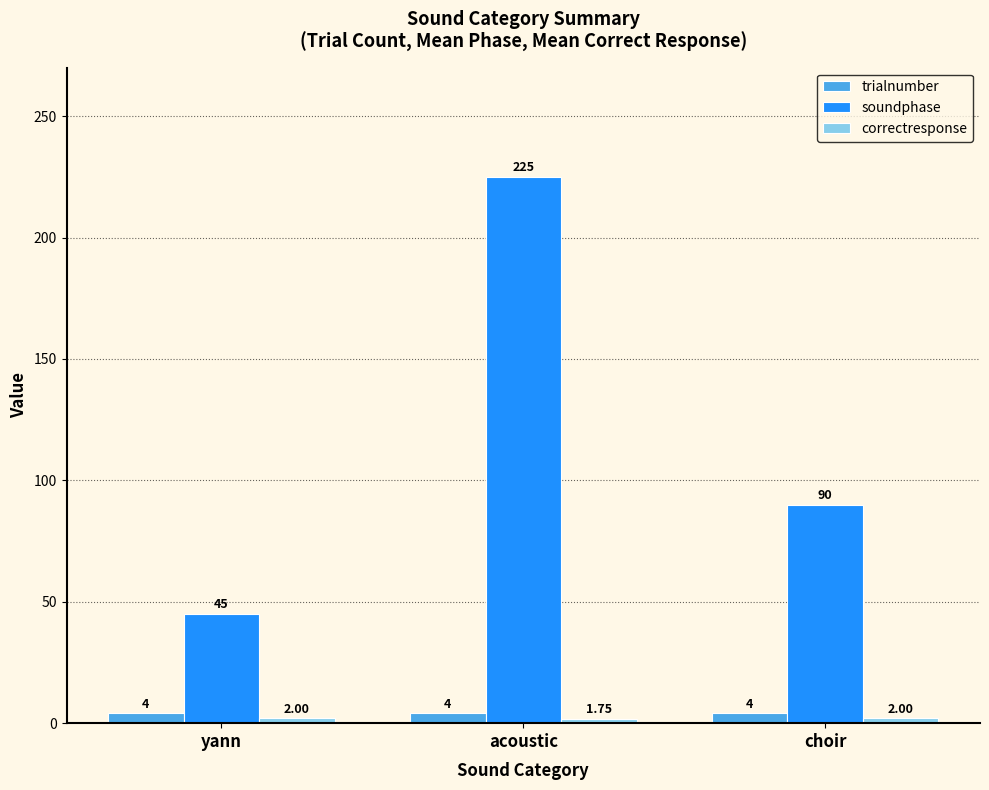

List the labels in order of soundphase value, largest first.

acoustic, choir, yann